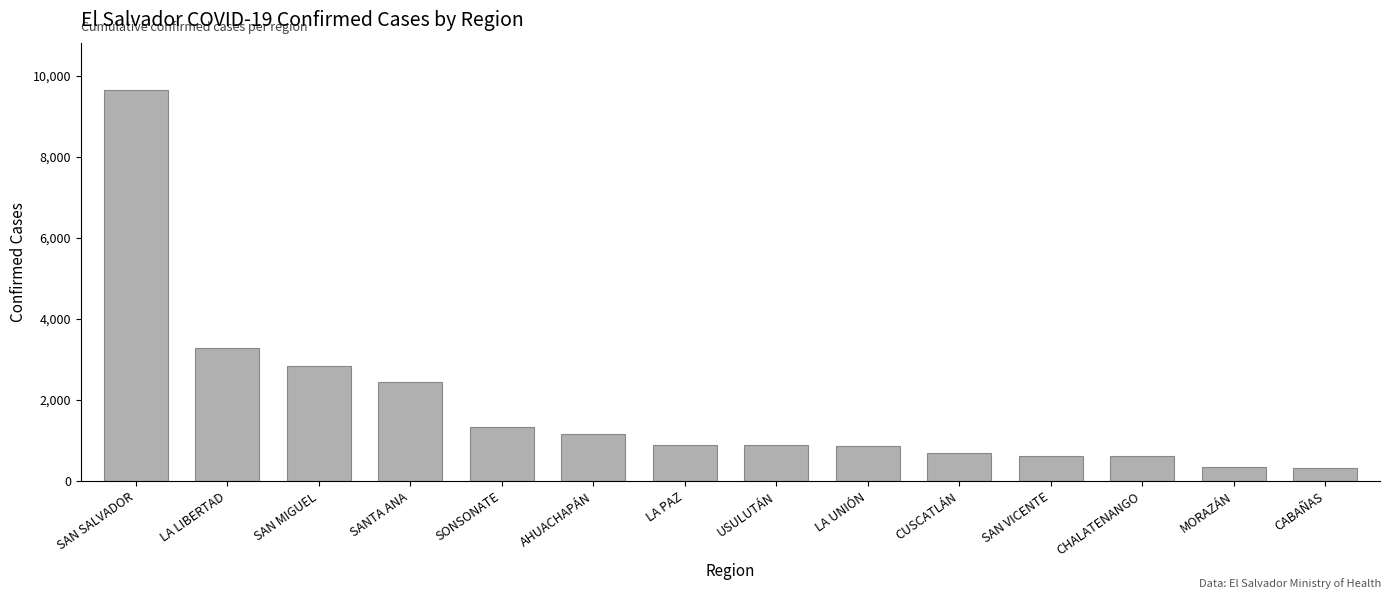

At which category does the chart reach its peak across all series?

SAN SALVADOR